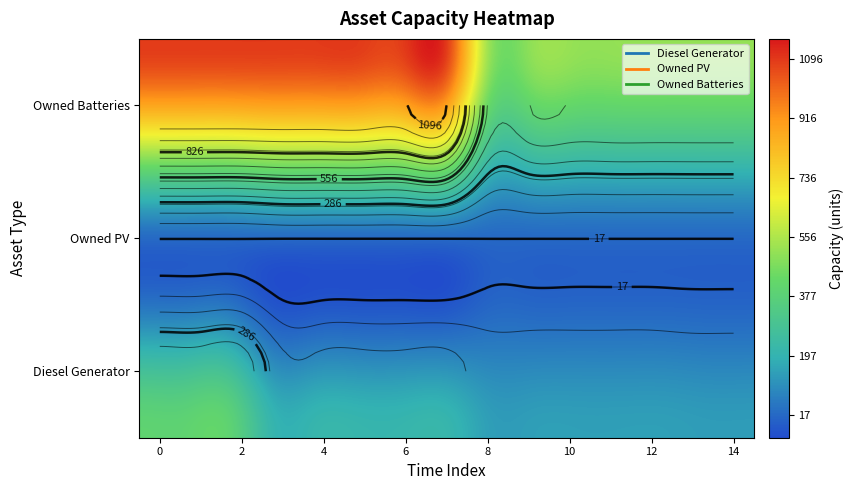

List the series in order of their overall mean, lowest first.

Owned PV, Diesel Generator, Owned Batteries